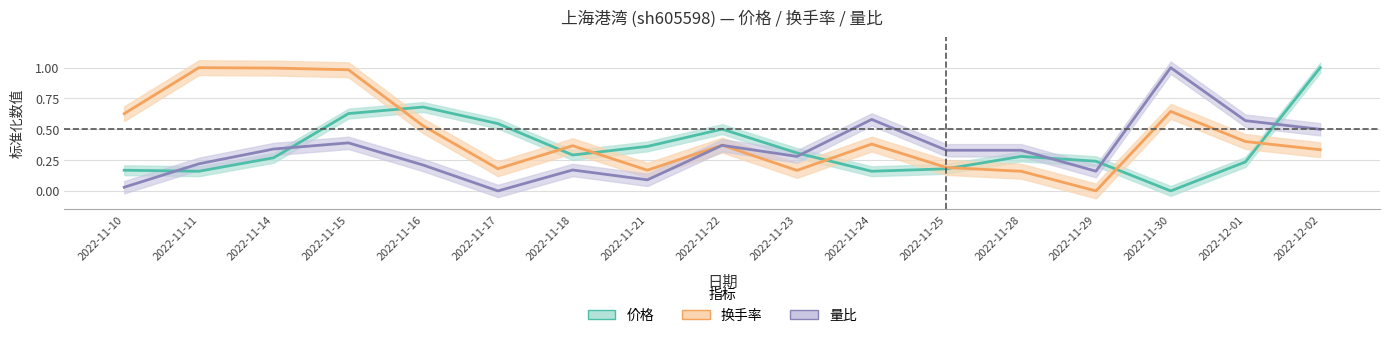

How many interior local valleys does the 量比 series have?

4